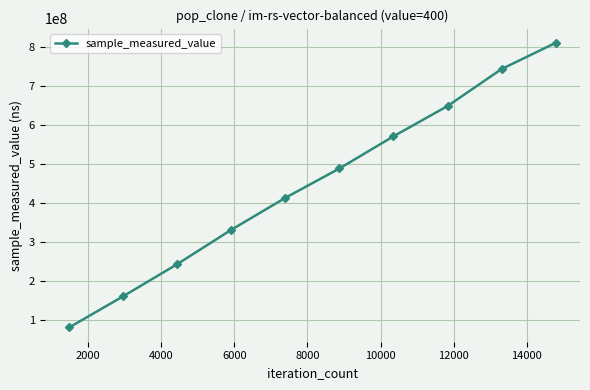

What is the difference between the second highest and second lowest values?

583304054